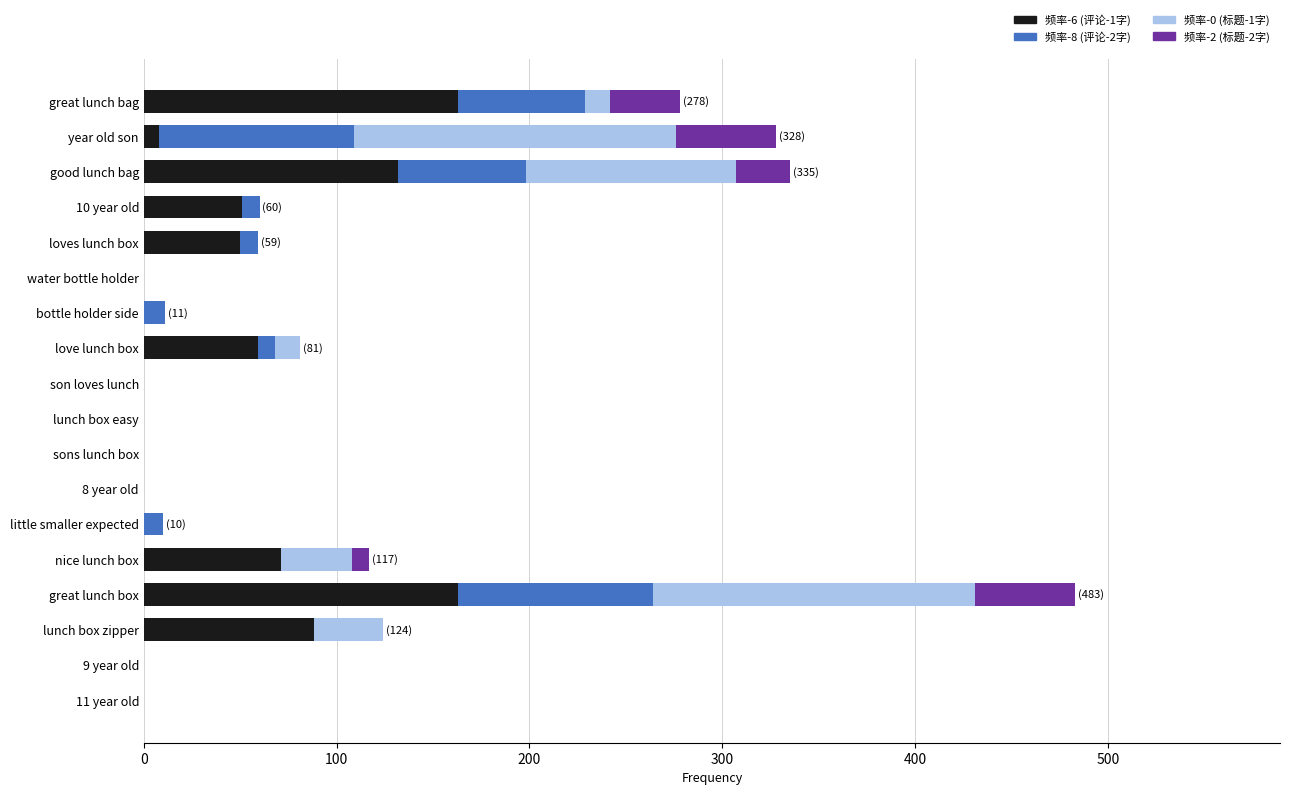

How many data points does each series have?

18